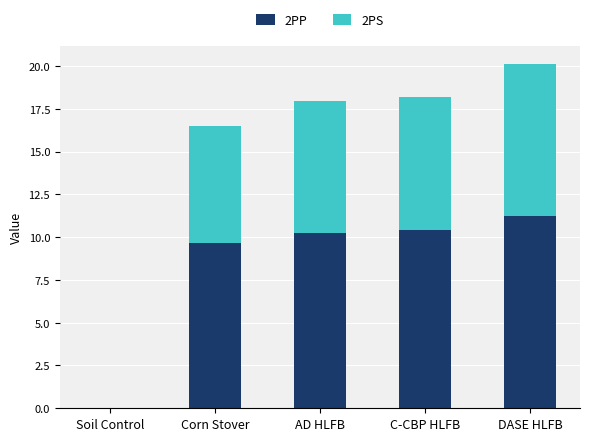

The 2PP series shows 0.0 at Soil Control. True or false?

True